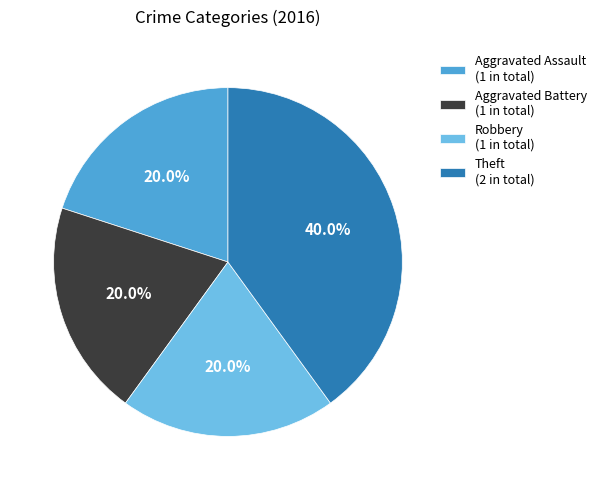

Is there a majority slice in this chart?

No